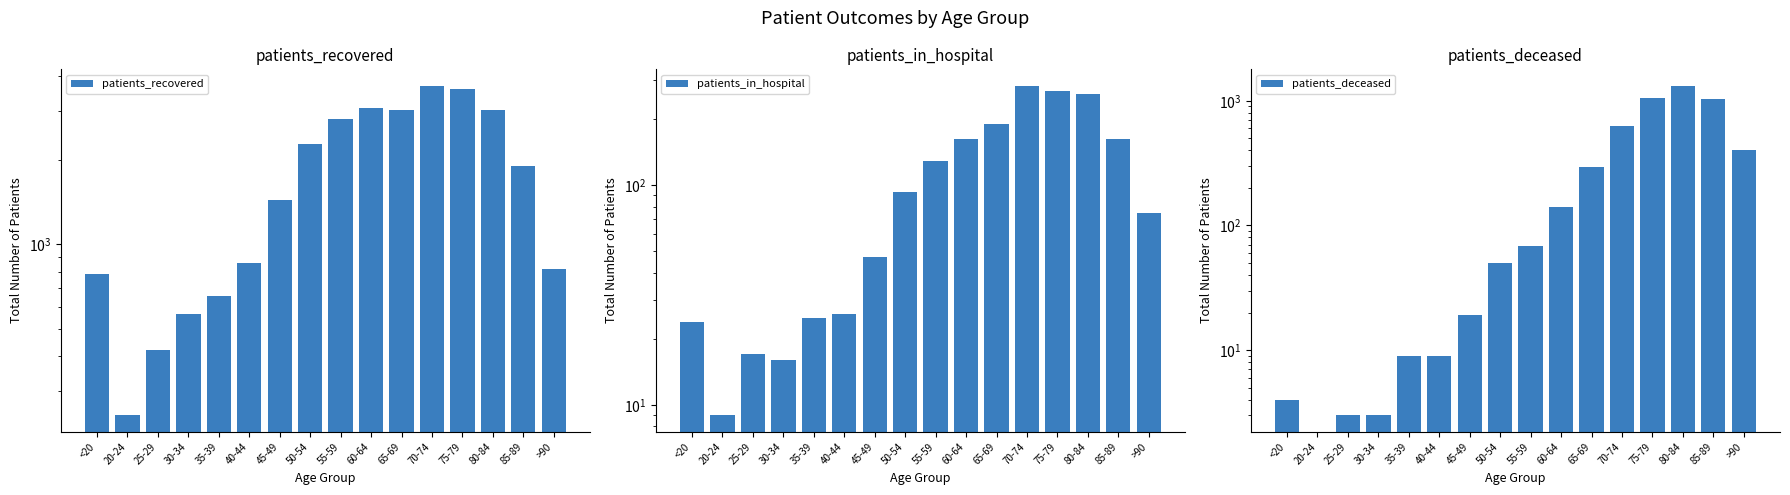

What is the label of the 9th bar from the right?

50-54